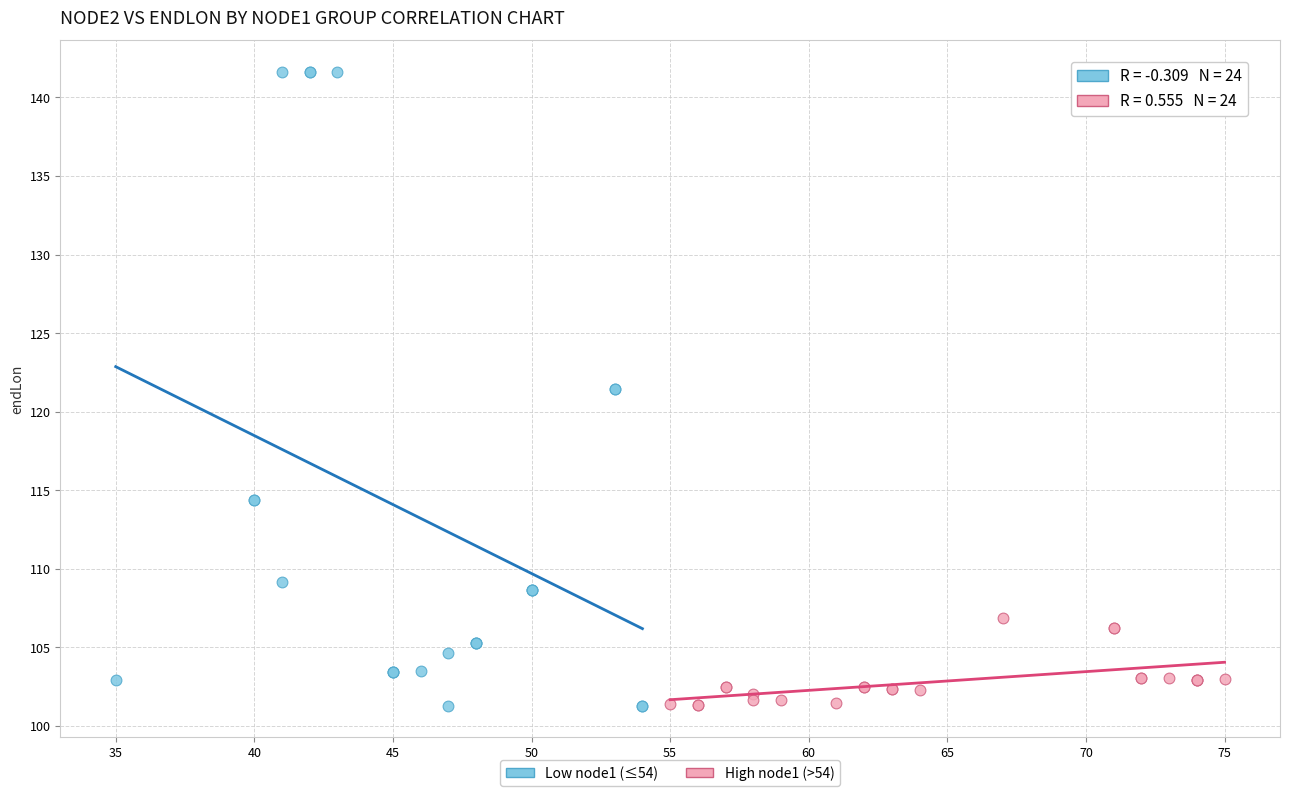

Which series has the widest spread of Y values?

Low node1 (≤54)